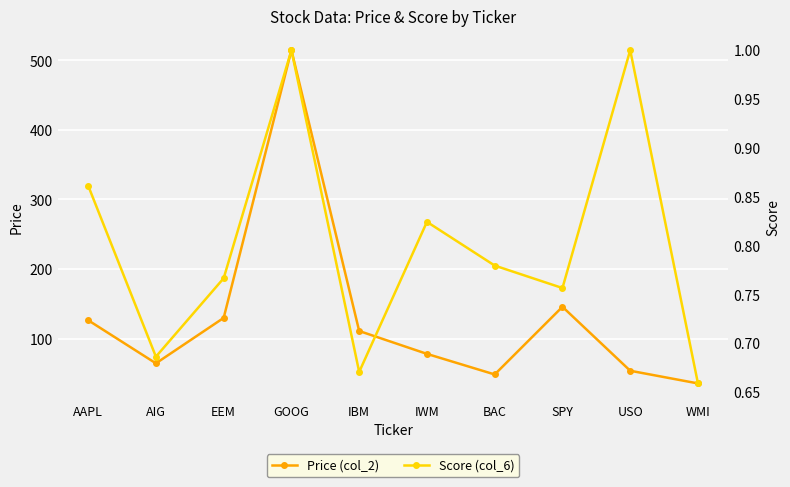

Does the chart display data point markers on the line(s)?

Yes